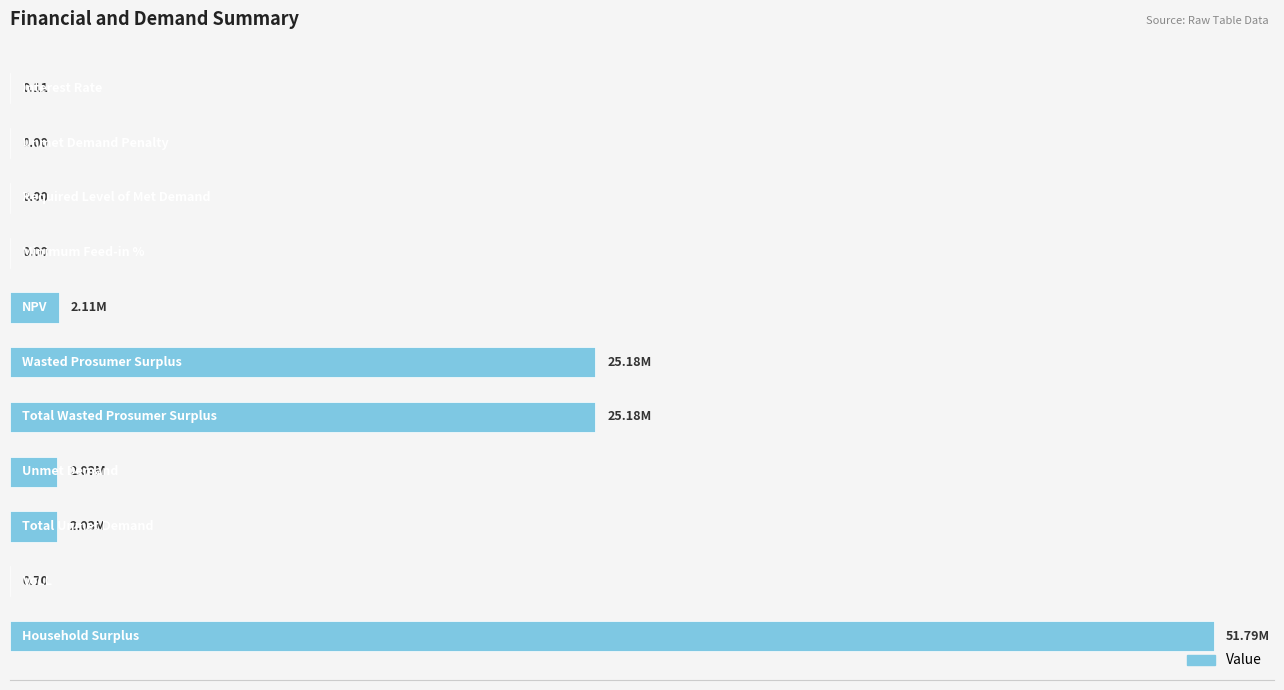

How many values are below 2032073?

5